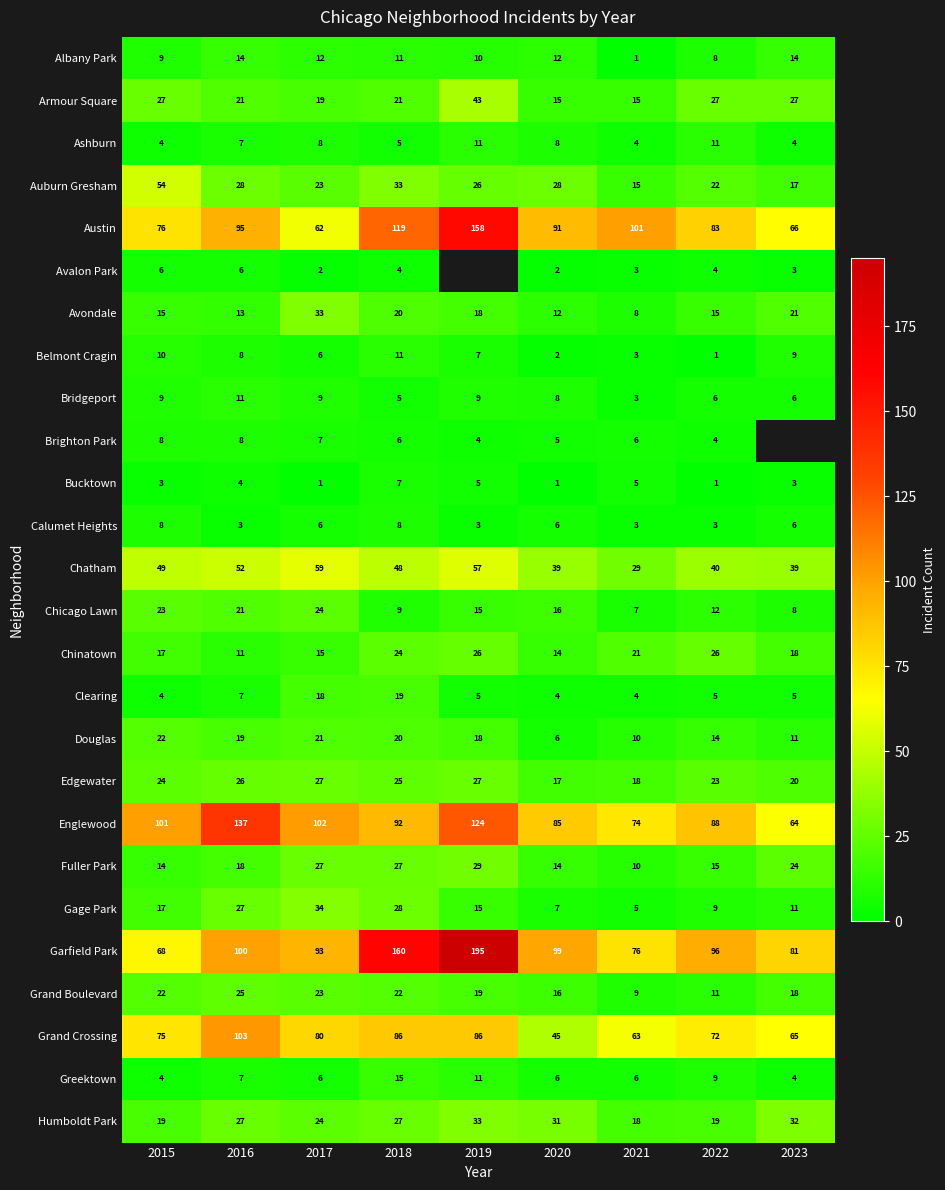

At which label does Grand Boulevard first exceed 19?

2015